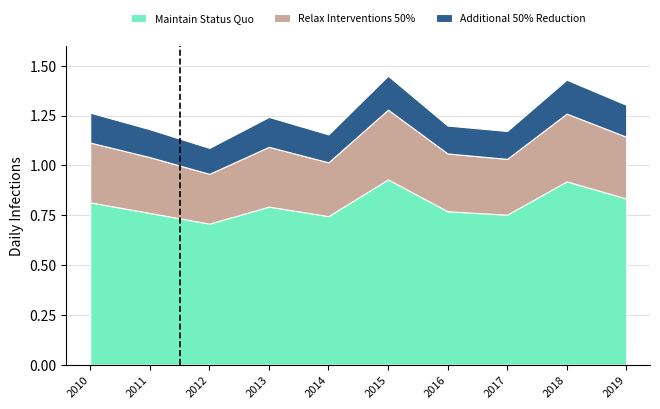

True or false: Maintain Status Quo has a value of 1.3 at 2016.

False